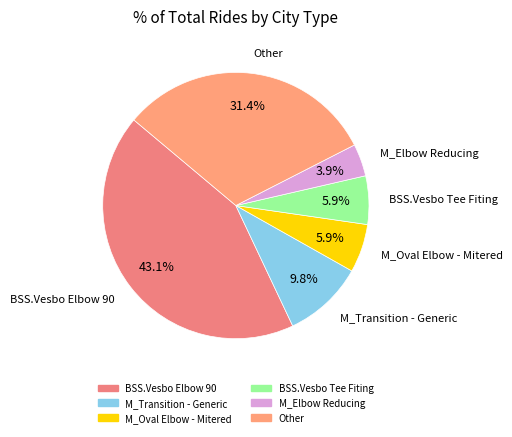

Is there a majority slice in this chart?

No